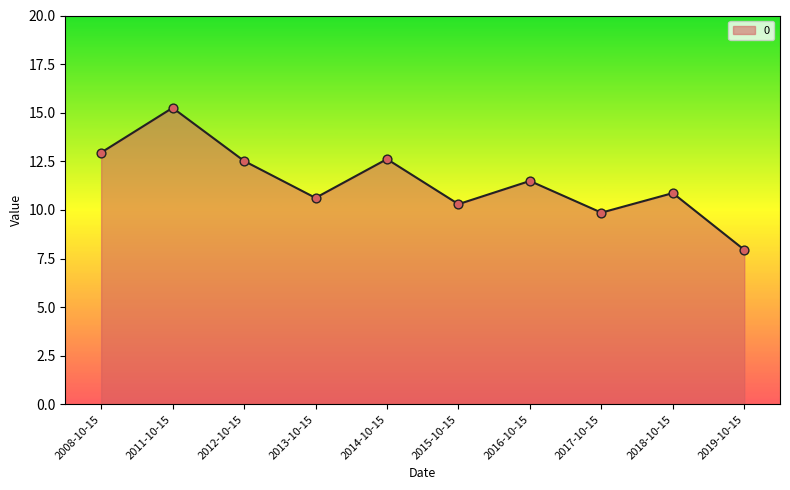

What is the change in value from 2014-10-15 to 2019-10-15?

-4.7